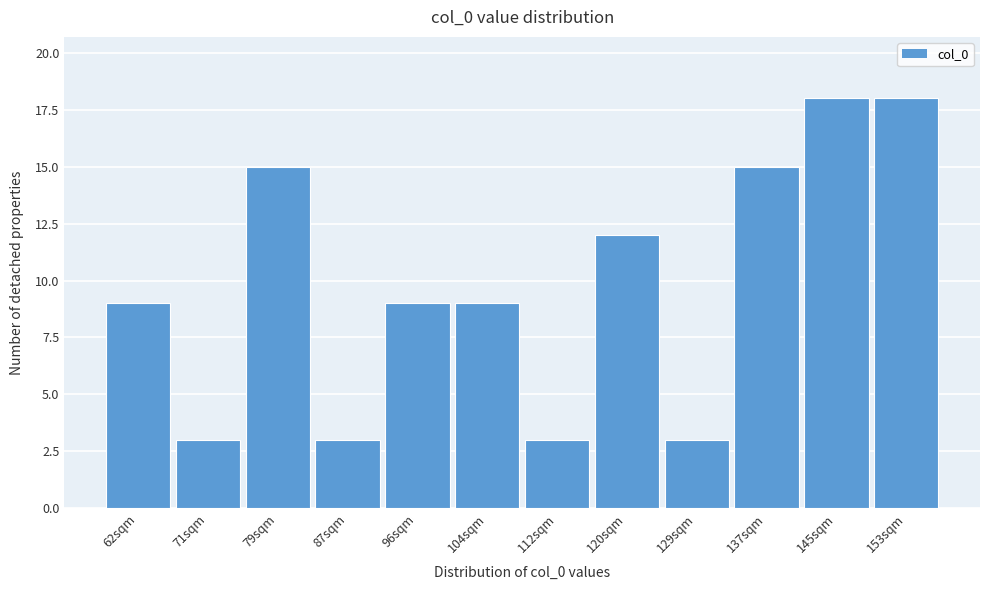

Reading left to right, extract all data points from this chart.

9	3	15	3	9	9	3	12	3	15	18	18